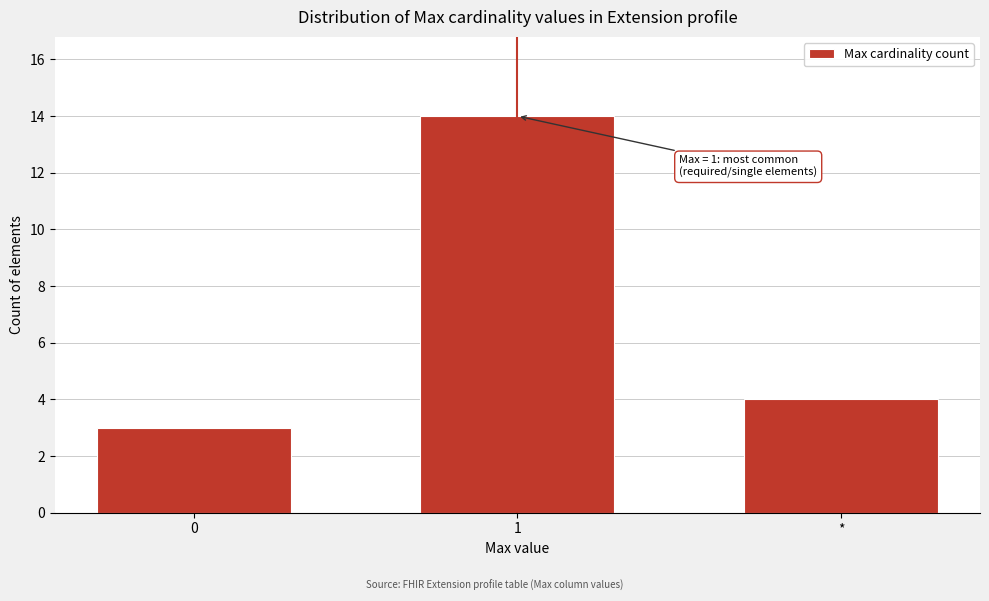

Reading left to right, extract all data points from this chart.

3	14	4